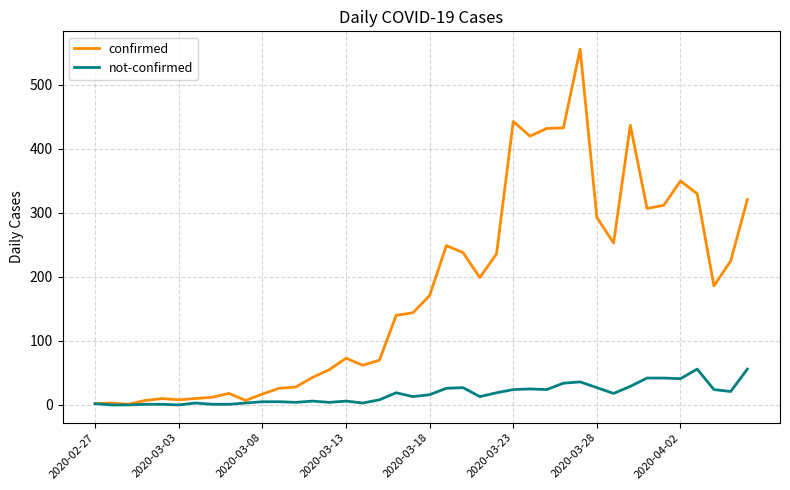

Rank the series by their maximum value, from lowest to highest.

not-confirmed, confirmed